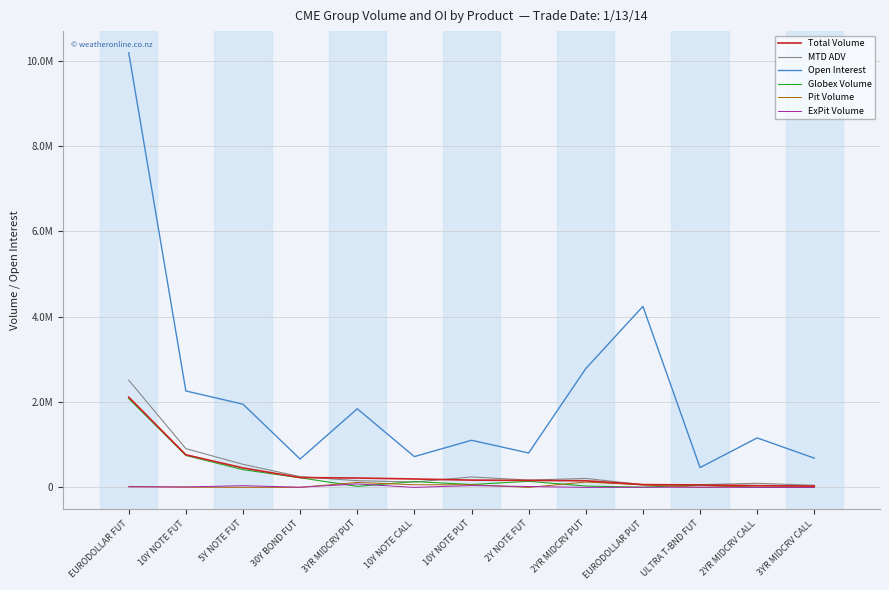

Rank the series by their maximum value, from highest to lowest.

Open Interest, MTD ADV, Total Volume, Globex Volume, Pit Volume, ExPit Volume